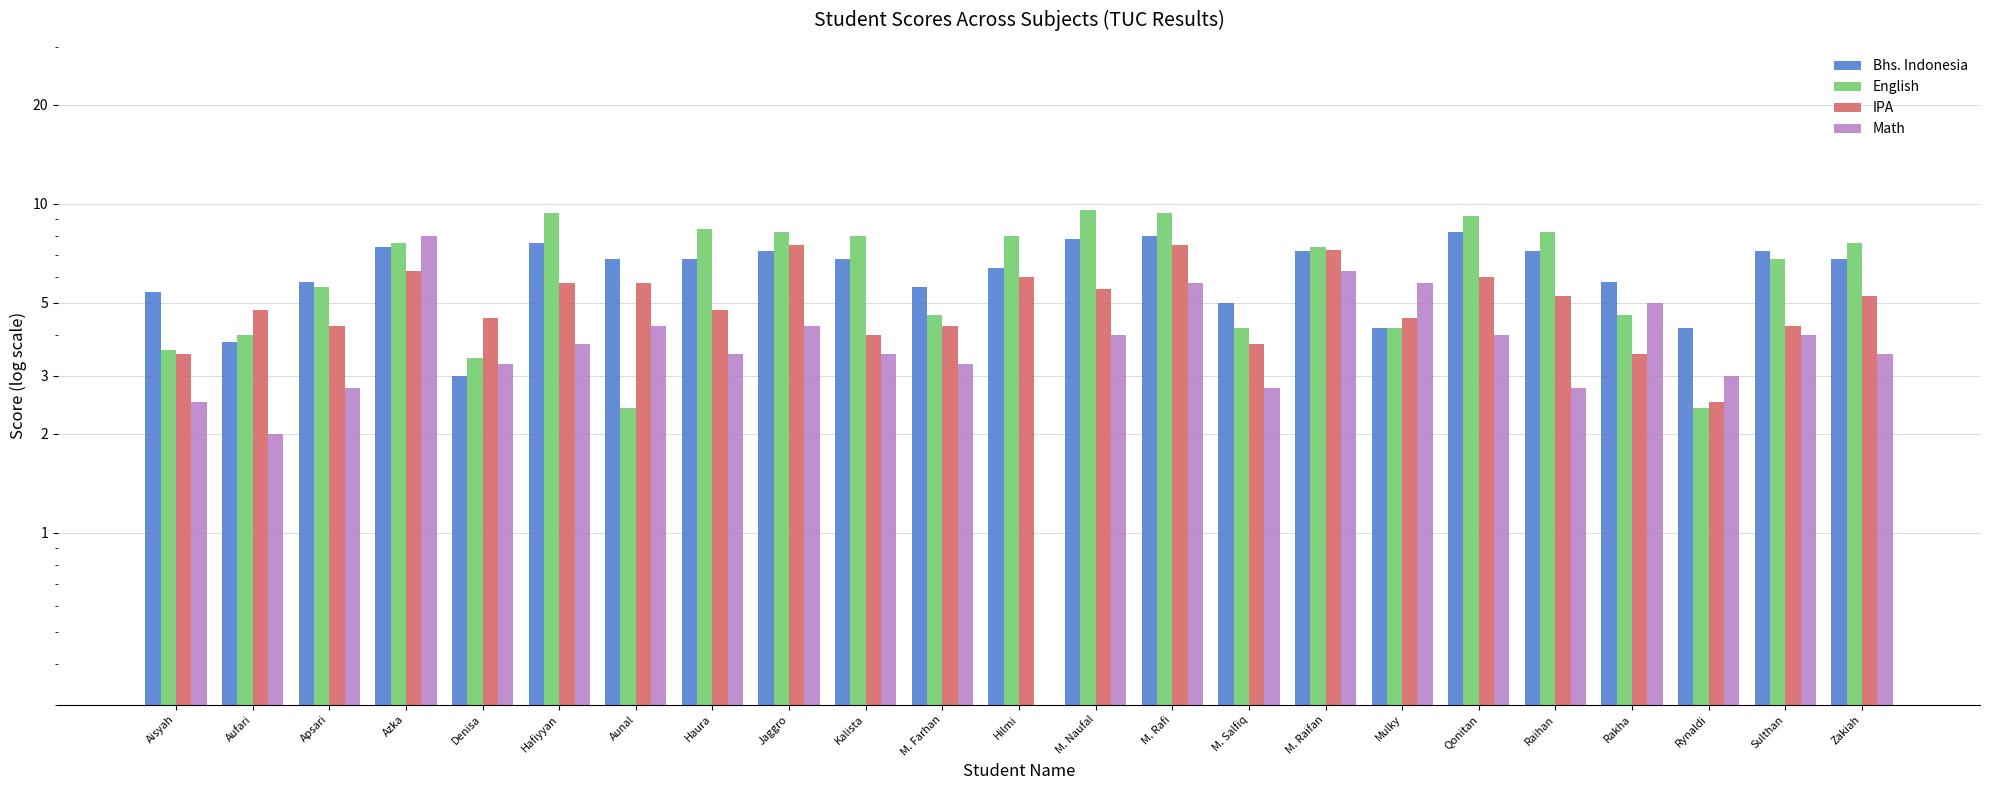

Reading right to left, what are all the values shown in this chart?

Bhs. Indonesia: Zakiah=6.8	Sulthan=7.2	Rynaldi=4.2	Rakha=5.8	Raihan=7.2	Qonitan=8.2	Mulky=4.2	M. Raifan=7.2	M. Salfiq=5.0	M. Rafi=8.0	M. Naufal=7.8	Hilmi=6.4	M. Farhan=5.6	Kalista=6.8	Jaggro=7.2	Haura=6.8	Aunal=6.8	Hafiyyan=7.6	Denisa=3.0	Azka=7.4	Apsari=5.8	Aufari=3.8	Aisyah=5.4
English: Zakiah=7.6	Sulthan=6.8	Rynaldi=2.4	Rakha=4.6	Raihan=8.2	Qonitan=9.2	Mulky=4.2	M. Raifan=7.4	M. Salfiq=4.2	M. Rafi=9.4	M. Naufal=9.6	Hilmi=8.0	M. Farhan=4.6	Kalista=8.0	Jaggro=8.2	Haura=8.4	Aunal=2.4	Hafiyyan=9.4	Denisa=3.4	Azka=7.6	Apsari=5.6	Aufari=4.0	Aisyah=3.6
IPA: Zakiah=5.2	Sulthan=4.2	Rynaldi=2.5	Rakha=3.5	Raihan=5.2	Qonitan=6.0	Mulky=4.5	M. Raifan=7.2	M. Salfiq=3.8	M. Rafi=7.5	M. Naufal=5.5	Hilmi=6.0	M. Farhan=4.2	Kalista=4.0	Jaggro=7.5	Haura=4.8	Aunal=5.8	Hafiyyan=5.8	Denisa=4.5	Azka=6.2	Apsari=4.2	Aufari=4.8	Aisyah=3.5
Math: Zakiah=3.5	Sulthan=4.0	Rynaldi=3.0	Rakha=5.0	Raihan=2.8	Qonitan=4.0	Mulky=5.8	M. Raifan=6.2	M. Salfiq=2.8	M. Rafi=5.8	M. Naufal=4.0	Hilmi=0.0	M. Farhan=3.2	Kalista=3.5	Jaggro=4.2	Haura=3.5	Aunal=4.2	Hafiyyan=3.8	Denisa=3.2	Azka=8.0	Apsari=2.8	Aufari=2.0	Aisyah=2.5